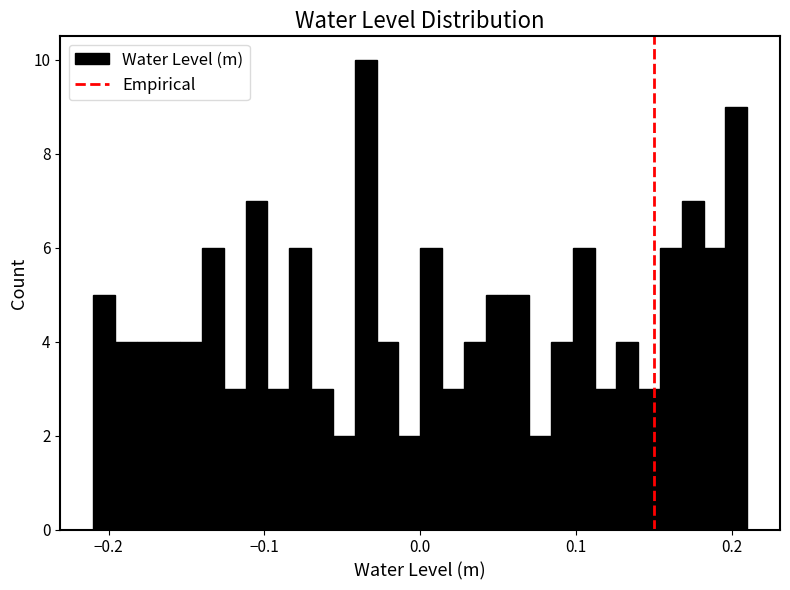

Around what value on the x-axis is the tallest bar? Give the approximate position of its centre, as read against the axis.

-0.03